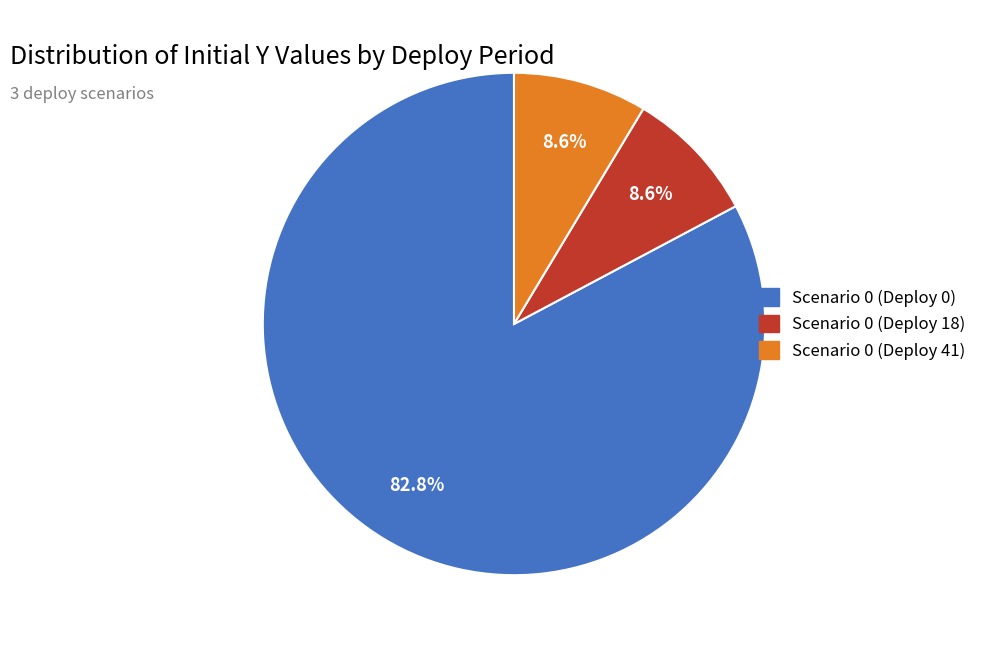

Is Scenario 0 (Deploy 0) the majority of the pie?

Yes